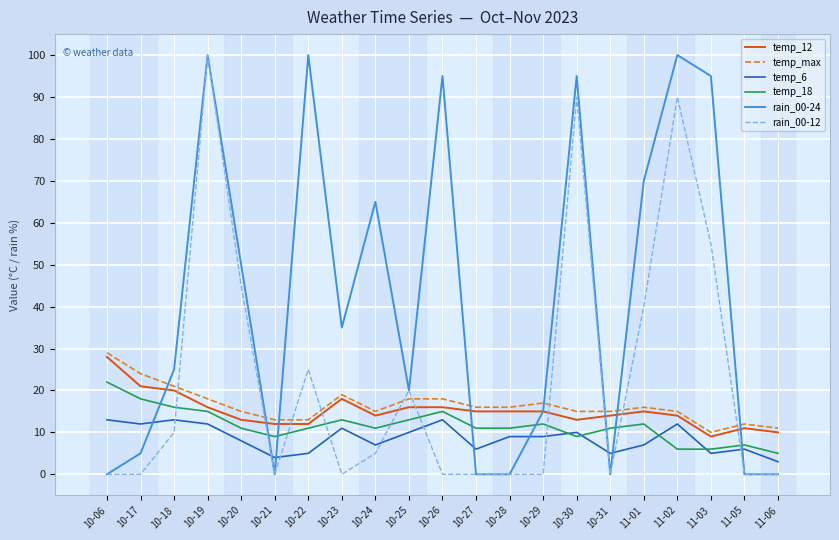

Which series changed the most between 10-30 and 10-31?

rain_00-24